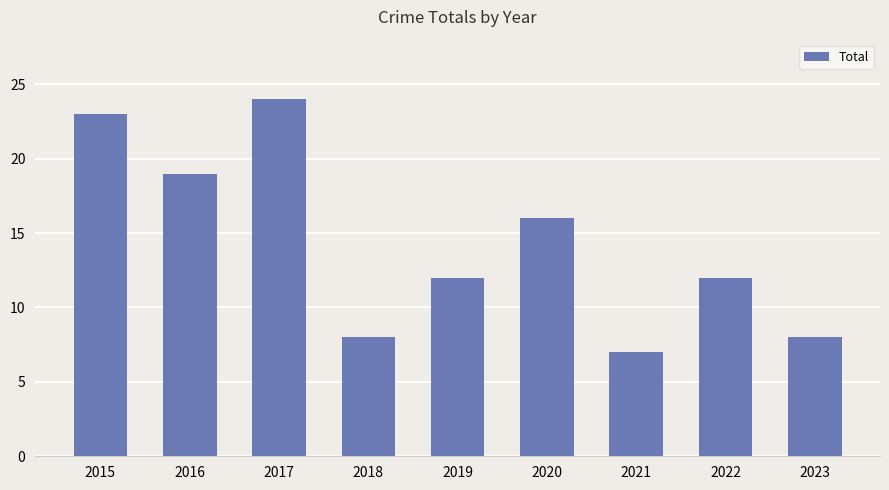

Which has a higher value, 2017 or 2016?

2017